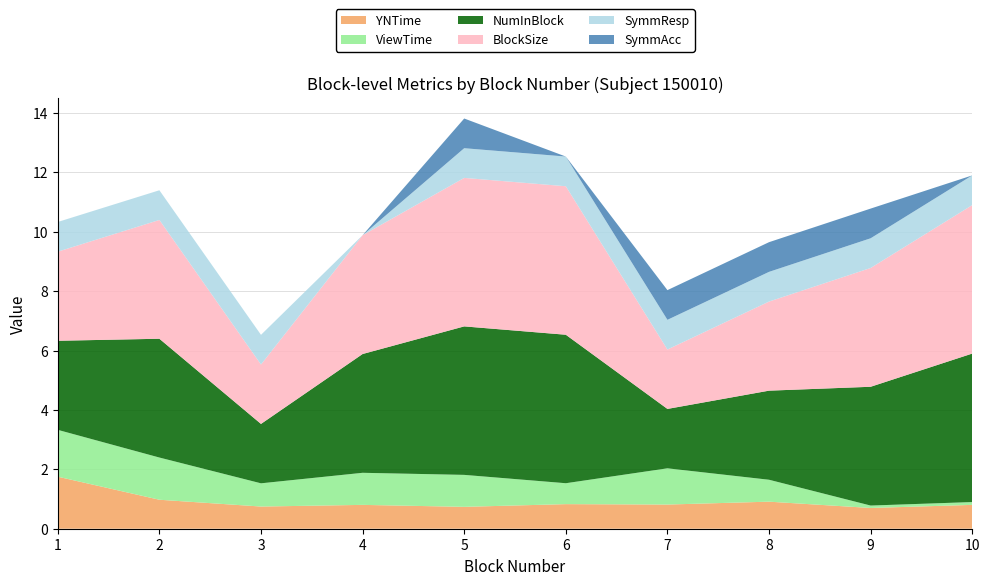

Reading right to left, what are all the values shown in this chart?

YNTime: 0.8	0.7	0.9	0.8	0.8	0.7	0.8	0.7	1.0	1.8
ViewTime: 0.1	0.1	0.7	1.2	0.7	1.1	1.1	0.8	1.4	1.6
NumInBlock: 5.0	4.0	3.0	2.0	5.0	5.0	4.0	2.0	4.0	3.0
BlockSize: 5.0	4.0	3.0	2.0	5.0	5.0	4.0	2.0	4.0	3.0
SymmResp: 1.0	1.0	1.0	1.0	1.0	1.0	0.0	1.0	1.0	1.0
SymmAcc: 0.0	1.0	1.0	1.0	0.0	1.0	0.0	0.0	0.0	0.0